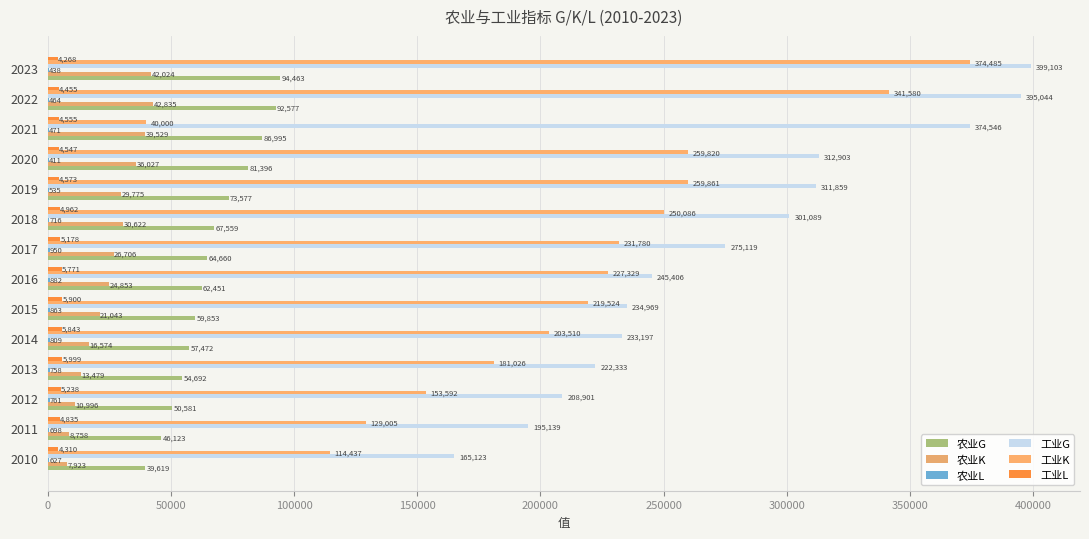

How many values in the 工业G series exceed 275119?

7